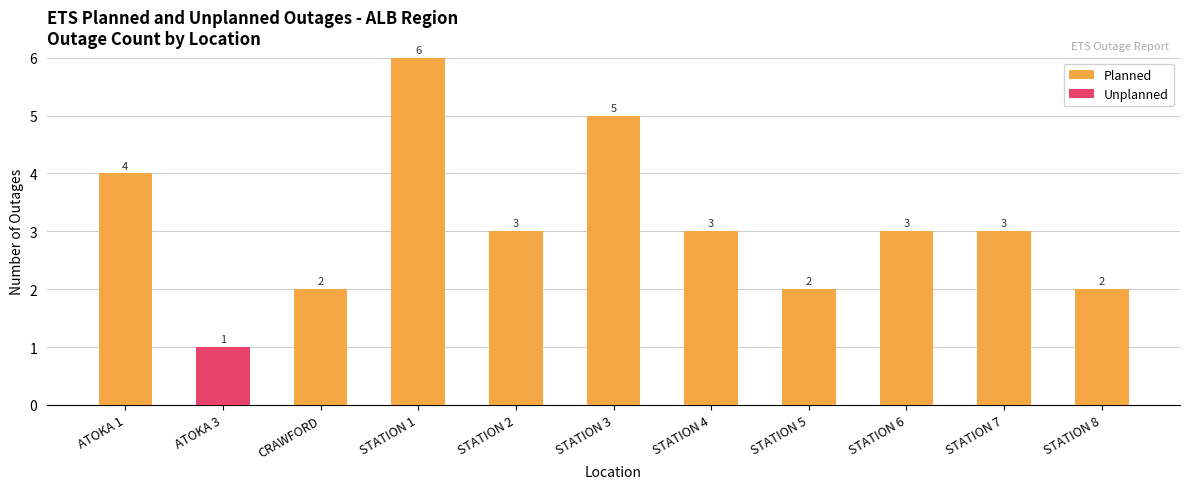

Which category has the highest value in the Planned series?

STATION 1